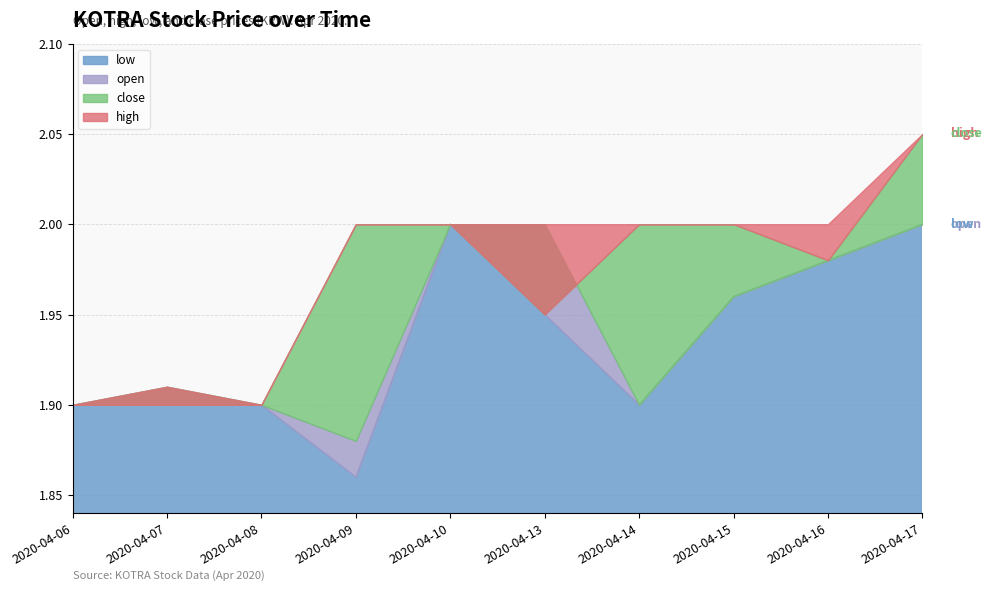

At which category is the sum across all series the highest?

2020-04-17